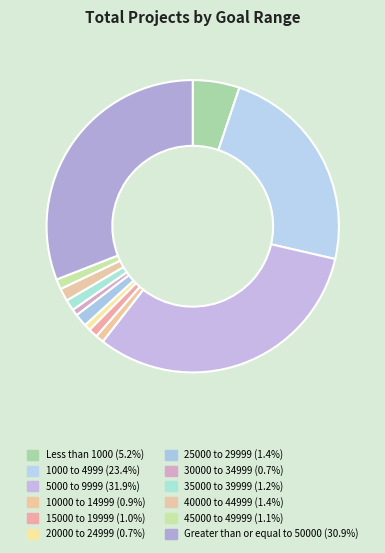

True or false: 15000 to 19999 accounts for 15% of the total.

False